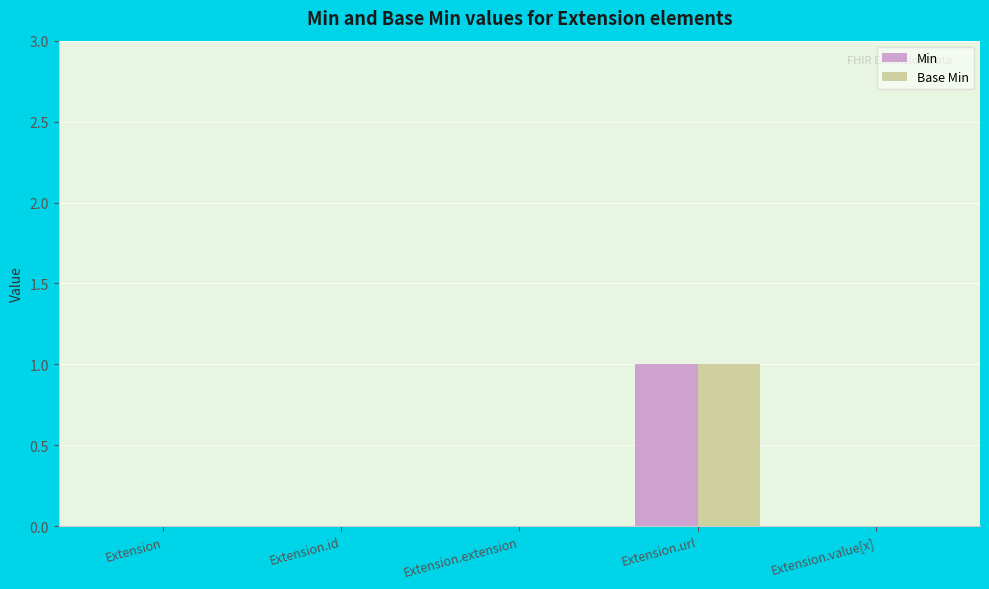

The value of Min at Extension is -1. True or false?

False